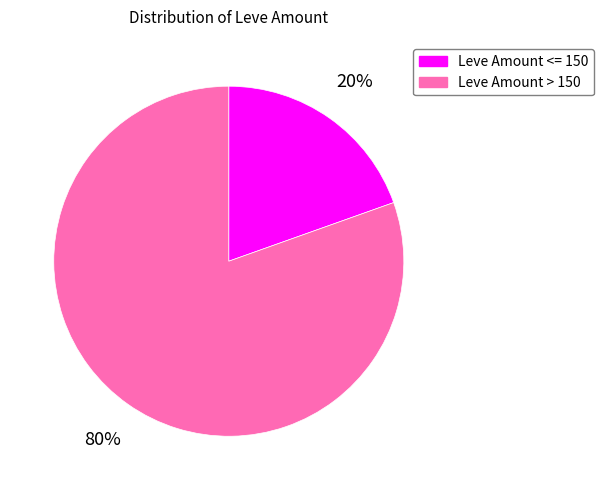

Is there any slice that represents more than half of the pie?

Yes